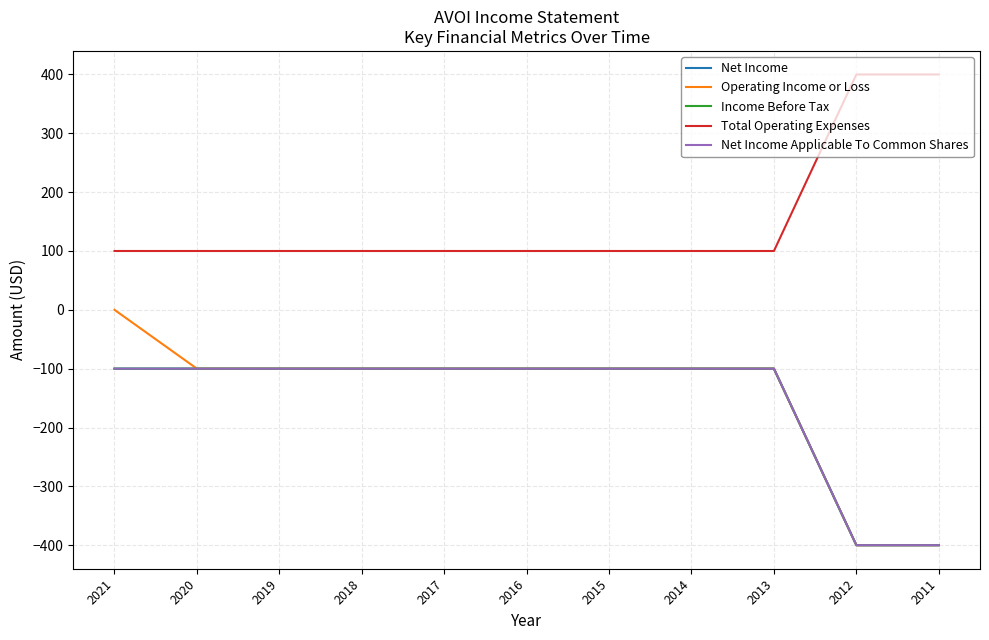

True or false: Net Income and Operating Income or Loss intersect in this chart.

False